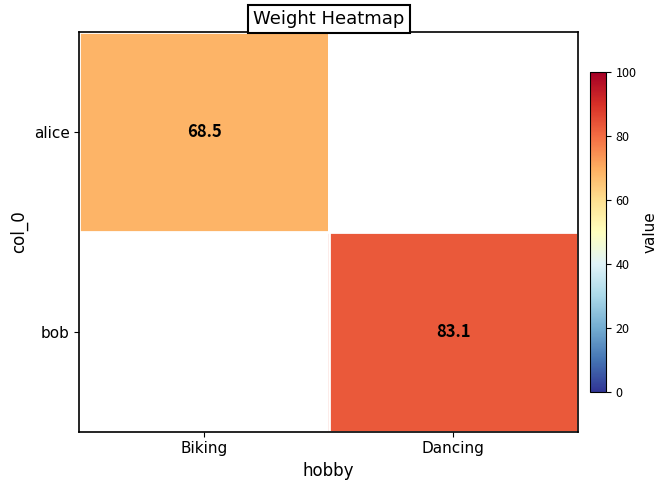

What is the approximate value of bob at Dancing?

83.1